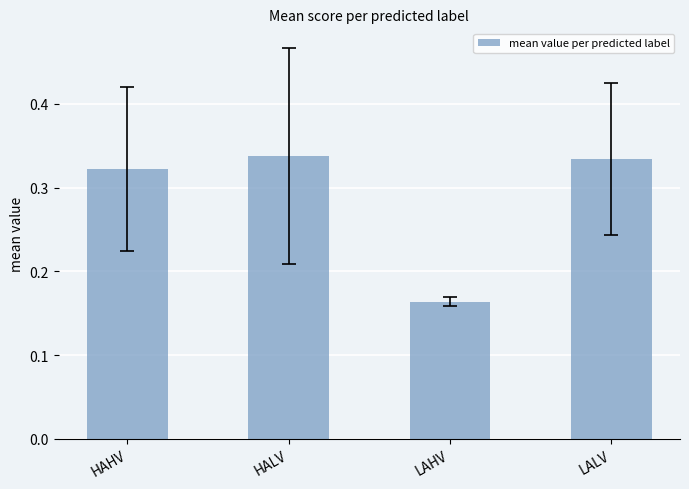

Which has a higher value, LALV or HAHV?

LALV